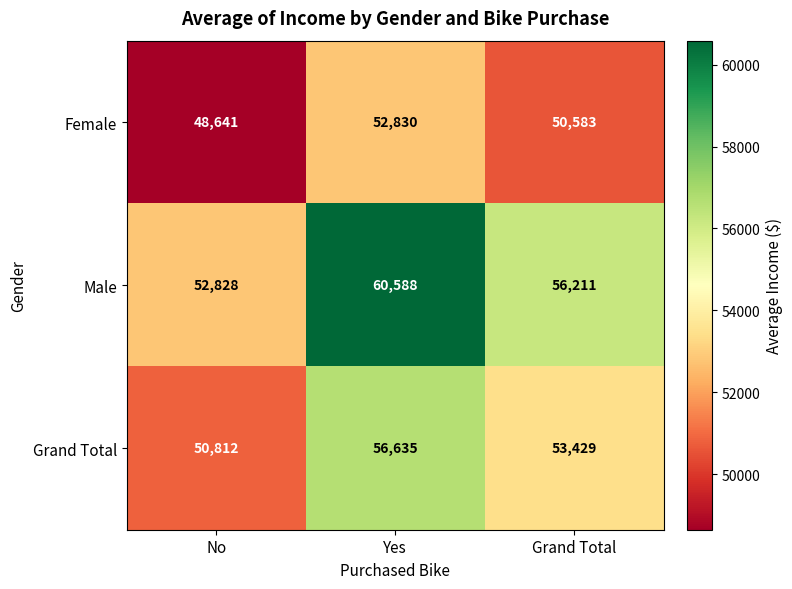

True or false: Female has a value of 52830 at Yes.

True